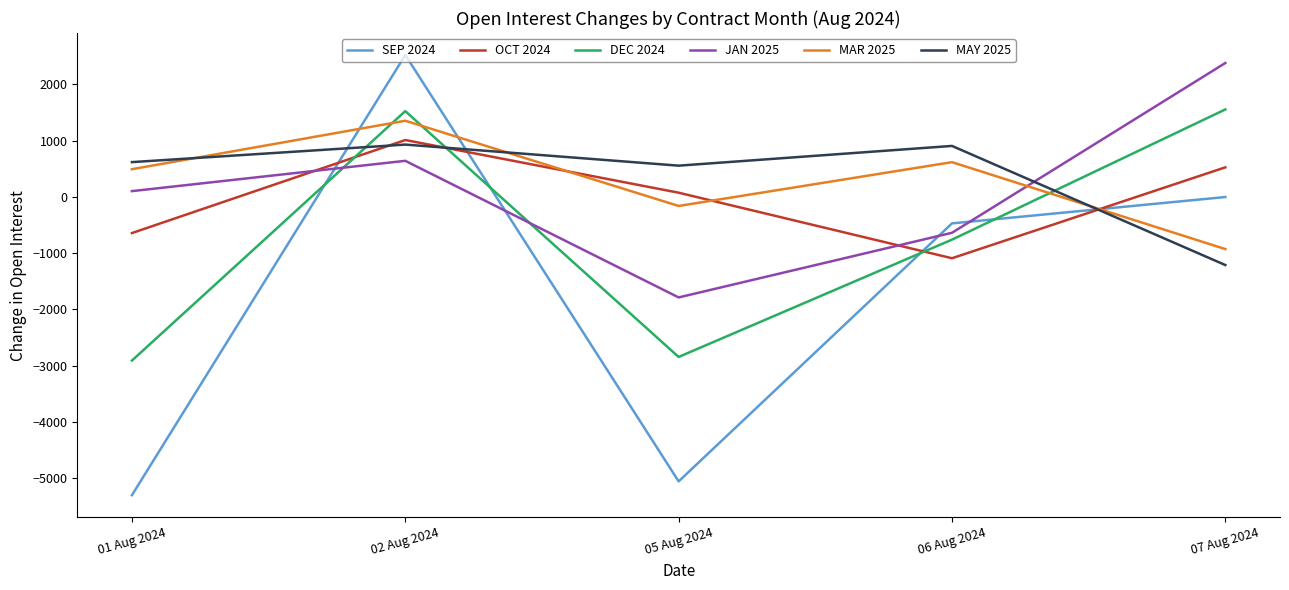

How many values in DEC 2024 are above zero?

2